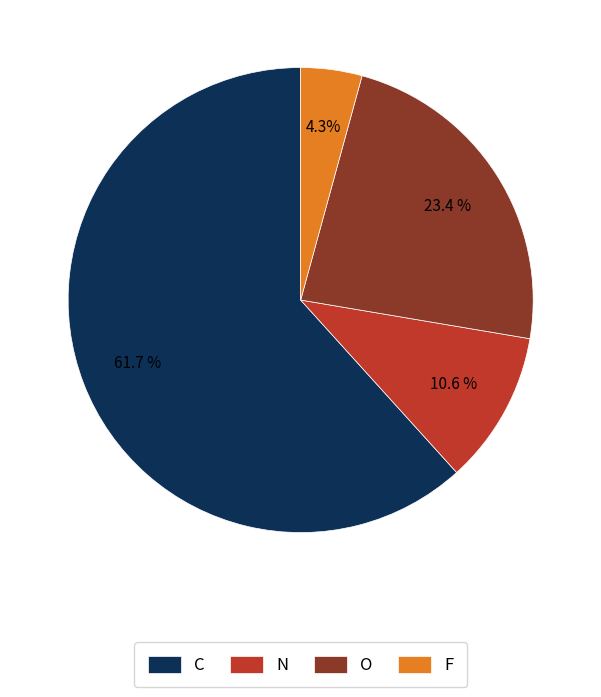

How many slices are in this pie chart?

4